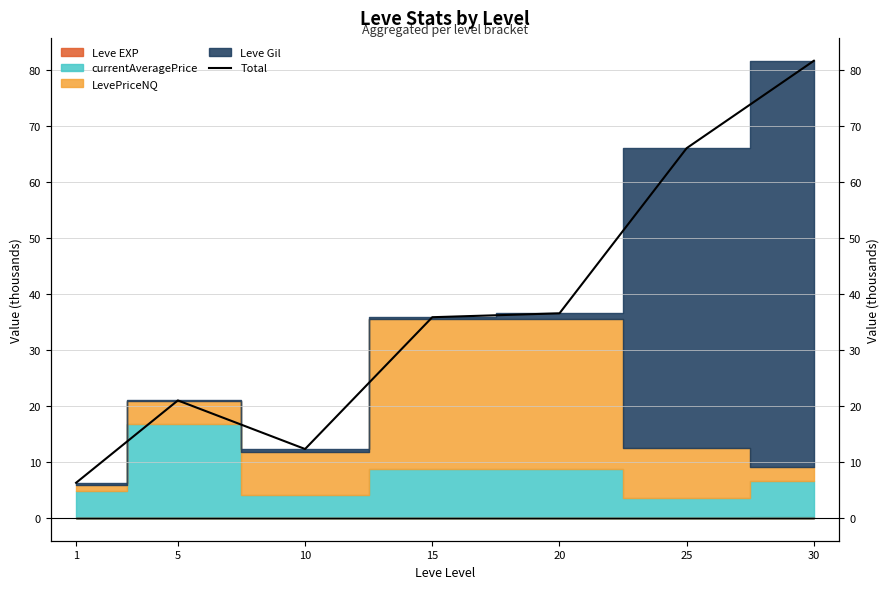

Between 30 and 10, which is larger?

30